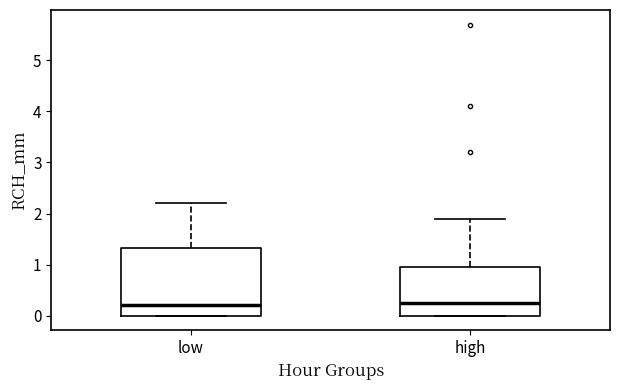

Where is the upper edge of the box for high on the y-axis? The values are not printed on the chart, so give them approximately, as read against the axis.

1.0